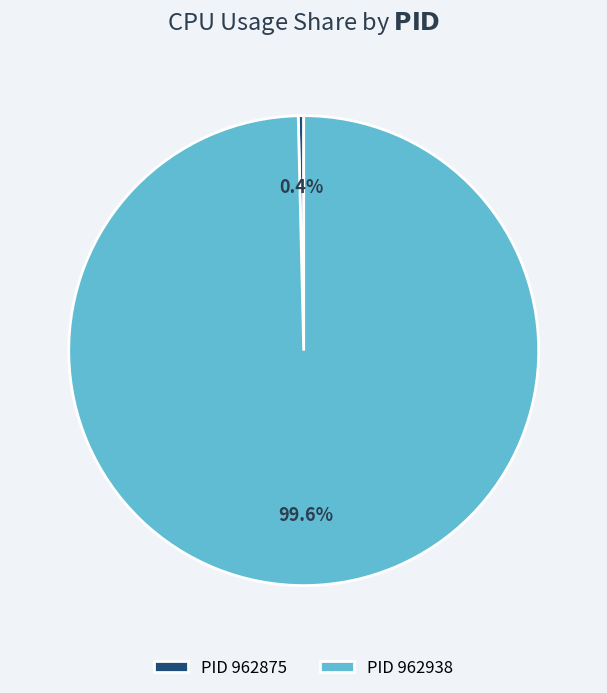

Count the number of slices in the pie.

2